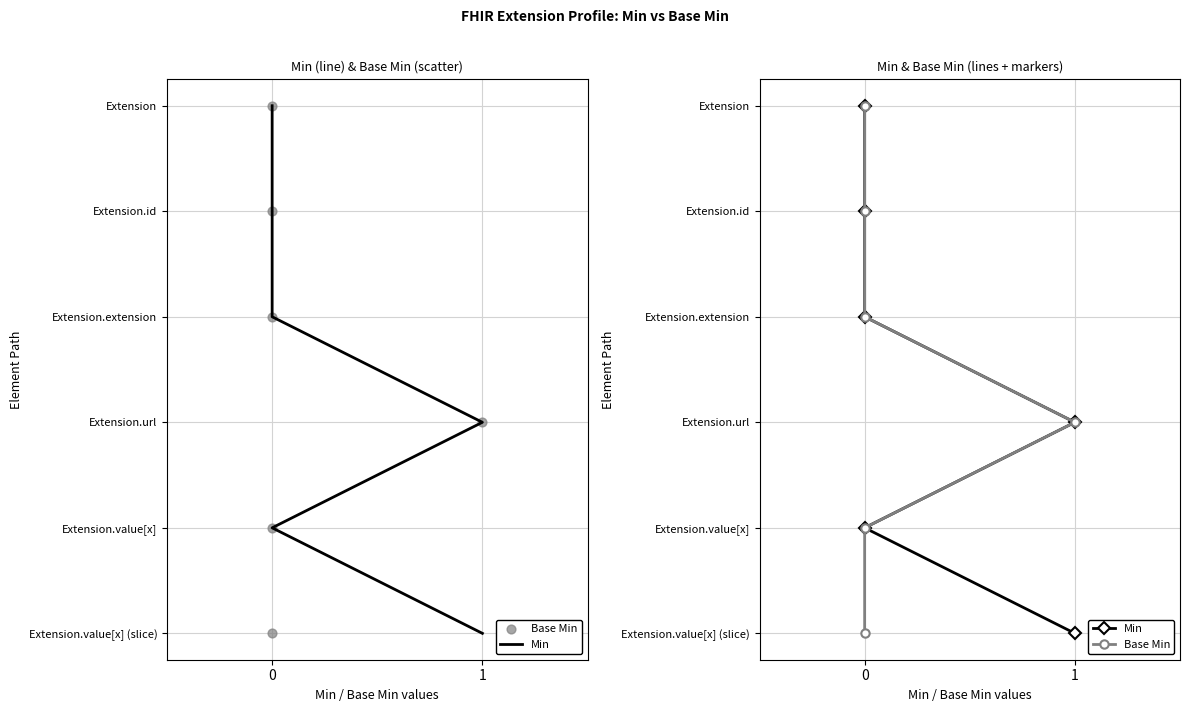

Which series has the widest spread of Y values?

Min